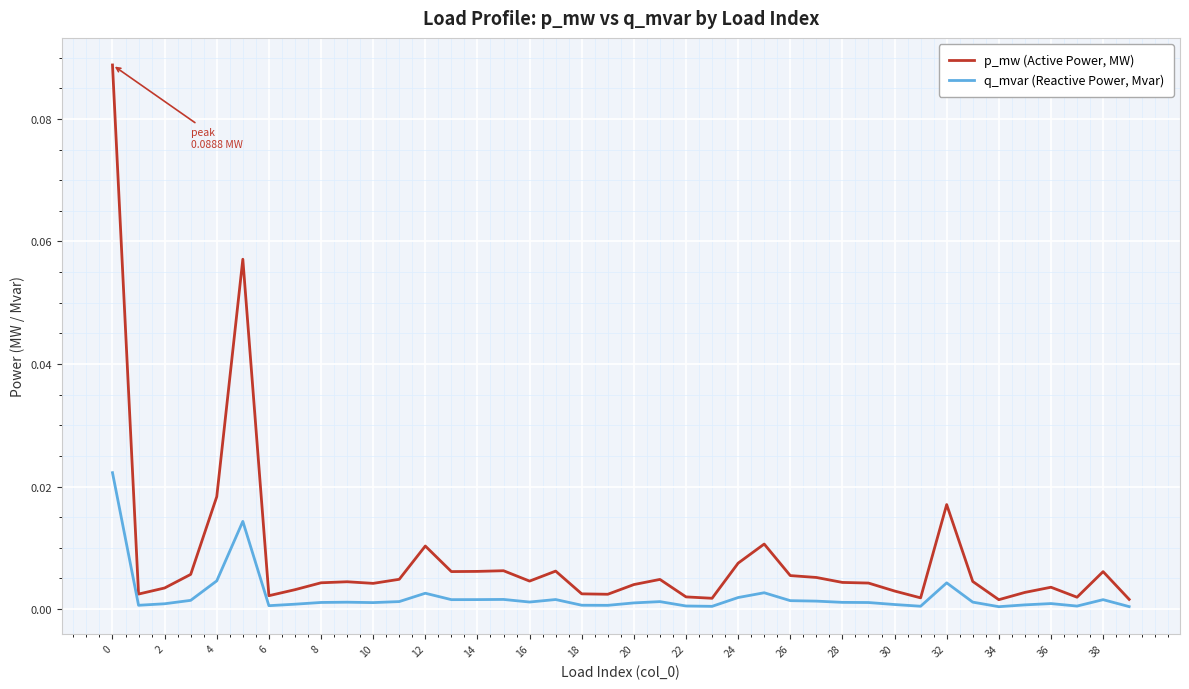

True or false: q_mvar (Reactive Power, Mvar) and p_mw (Active Power, MW) cross at least once.

False